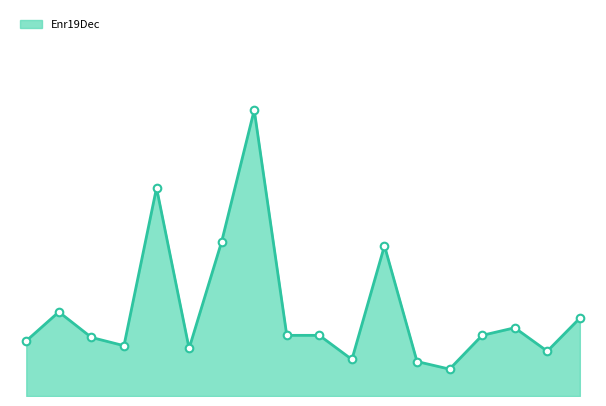

Is this an area chart (filled region under the line)?

Yes